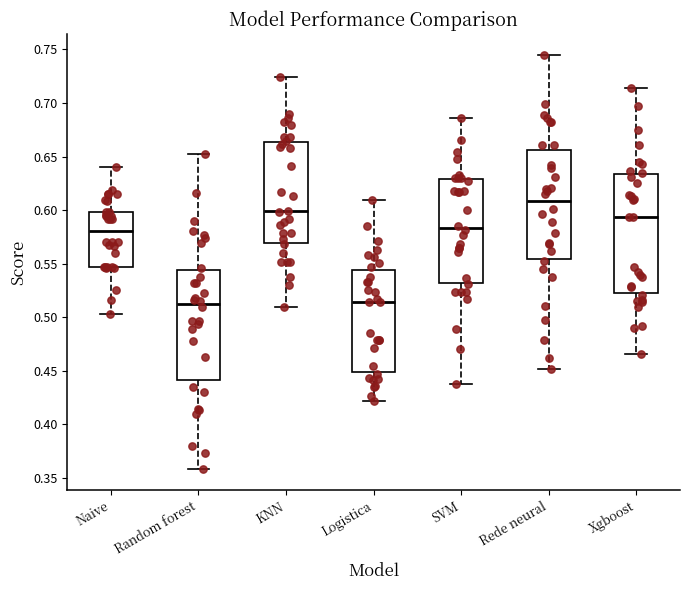

Where is the upper edge of the box for KNN on the y-axis? The values are not printed on the chart, so give them approximately, as read against the axis.

0.665